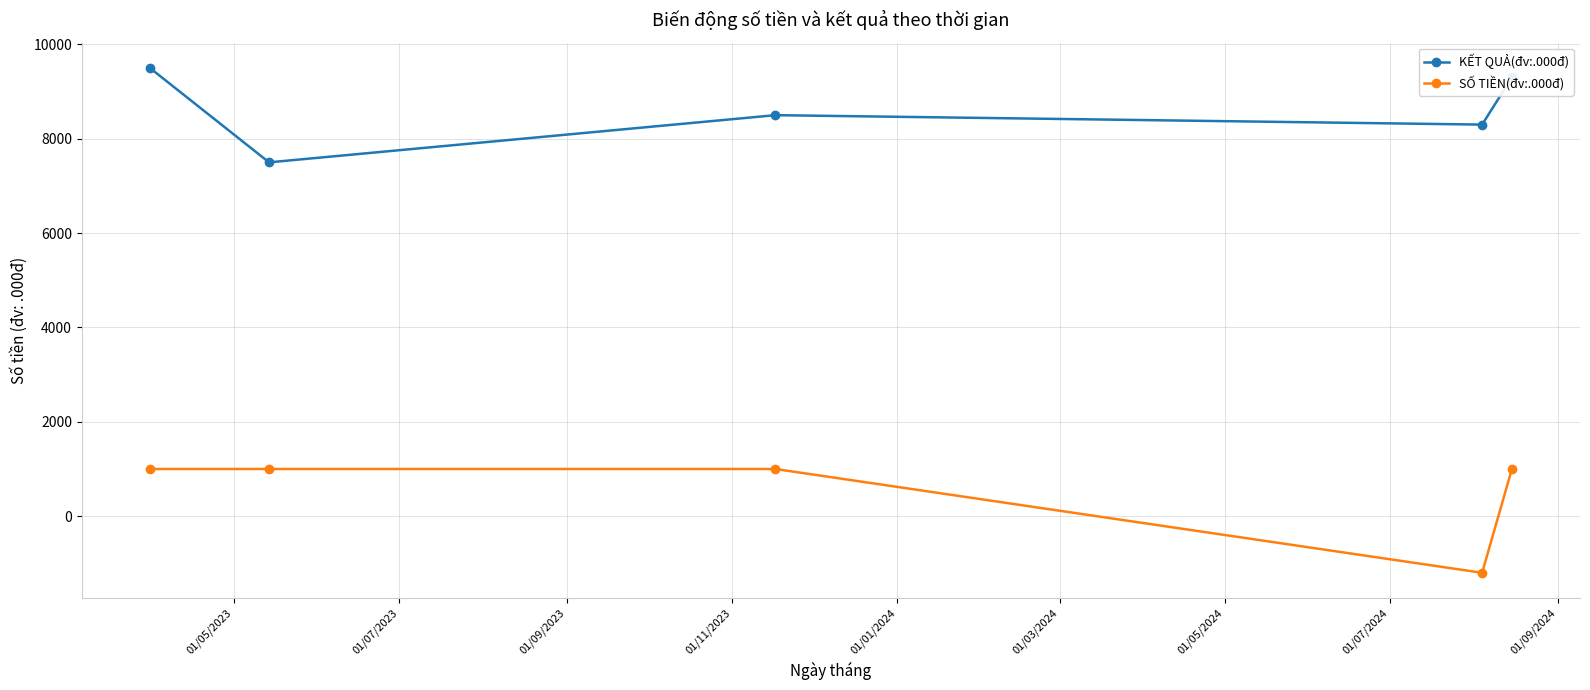

Which series has the largest range (max minus min)?

SỐ TIỀN(đv:.000đ)